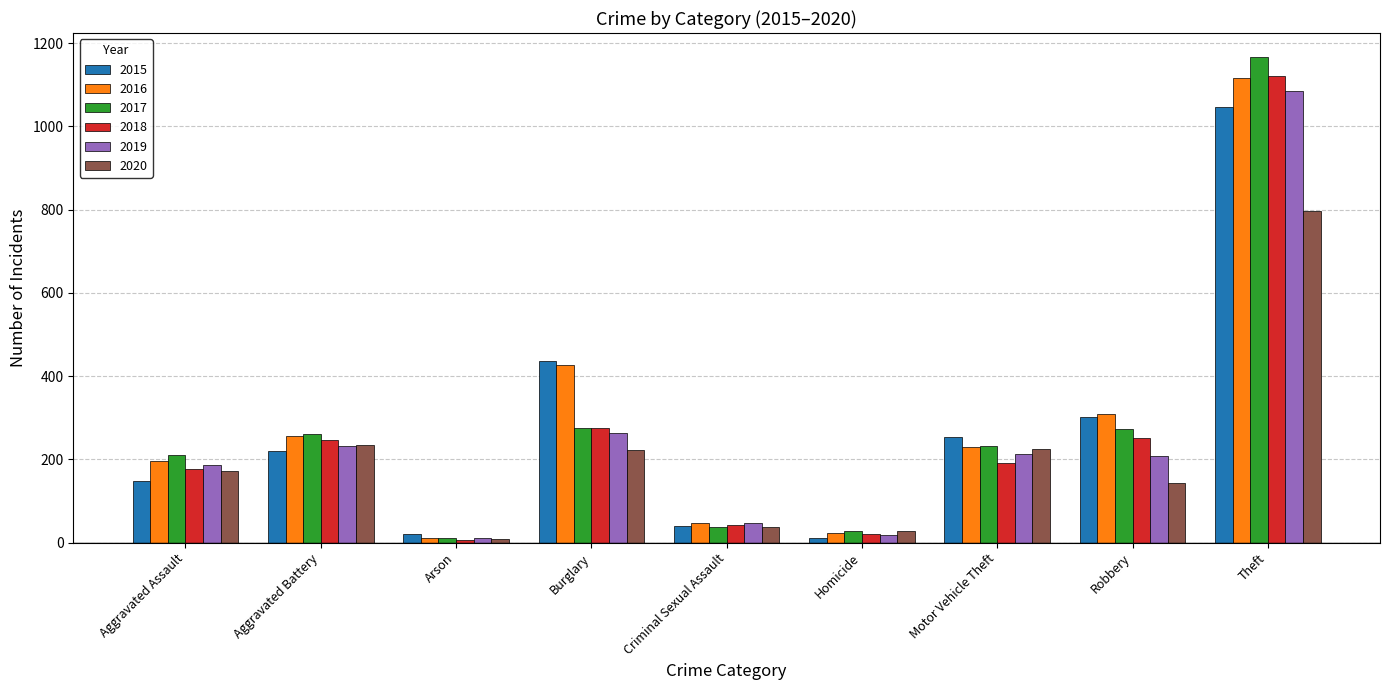

What are all the series names shown in the legend?

2015, 2016, 2017, 2018, 2019, 2020